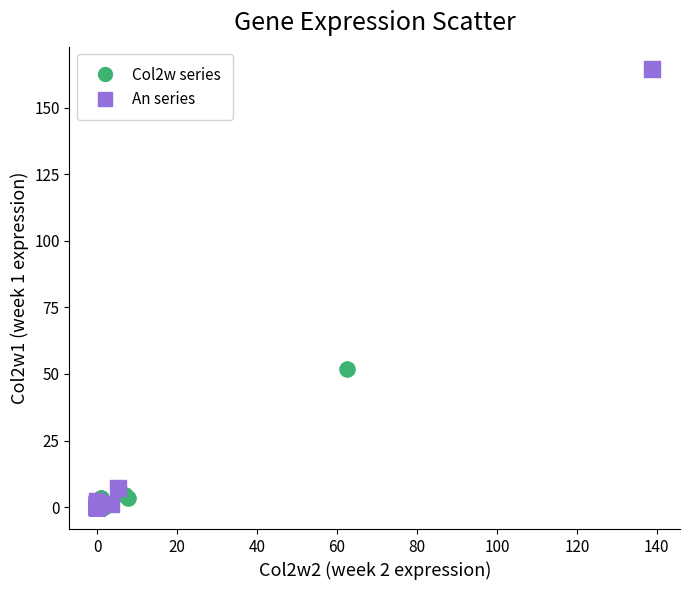

Which series reaches the maximum Y coordinate?

An series